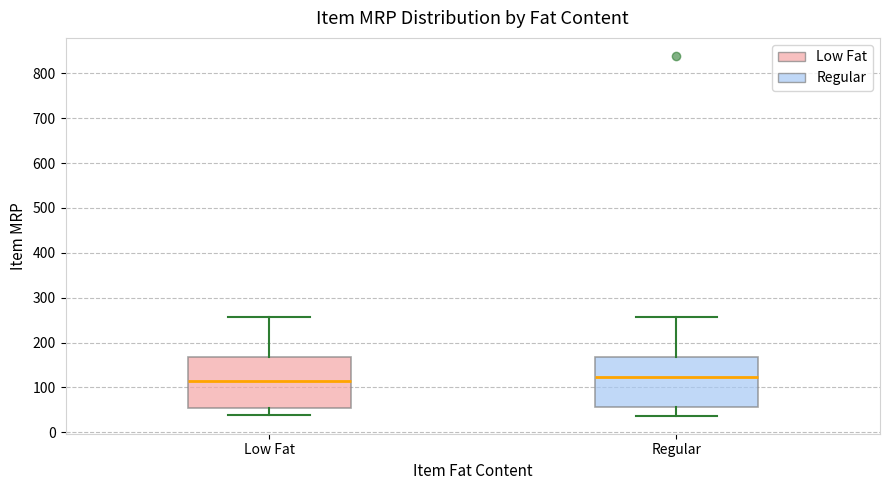

Reading left to right, read every box against the y-axis: the position of its median line, the range the box covers, and the ends of its whiskers. The values are not printed on the chart, so give them approximately, as read against the axis.

Low Fat: median 110, box 60 to 170, whiskers 40 to 260
Regular: median 120, box 60 to 170, whiskers 40 to 260